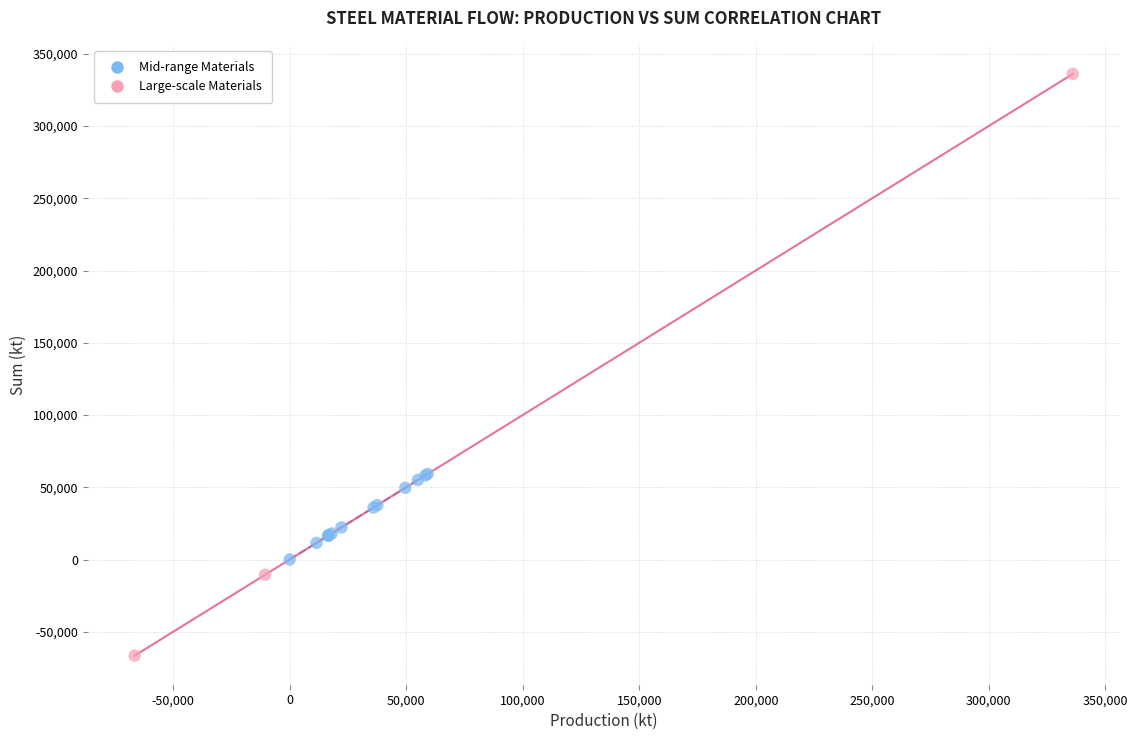

Which series has the widest spread of Y values?

Large-scale Materials